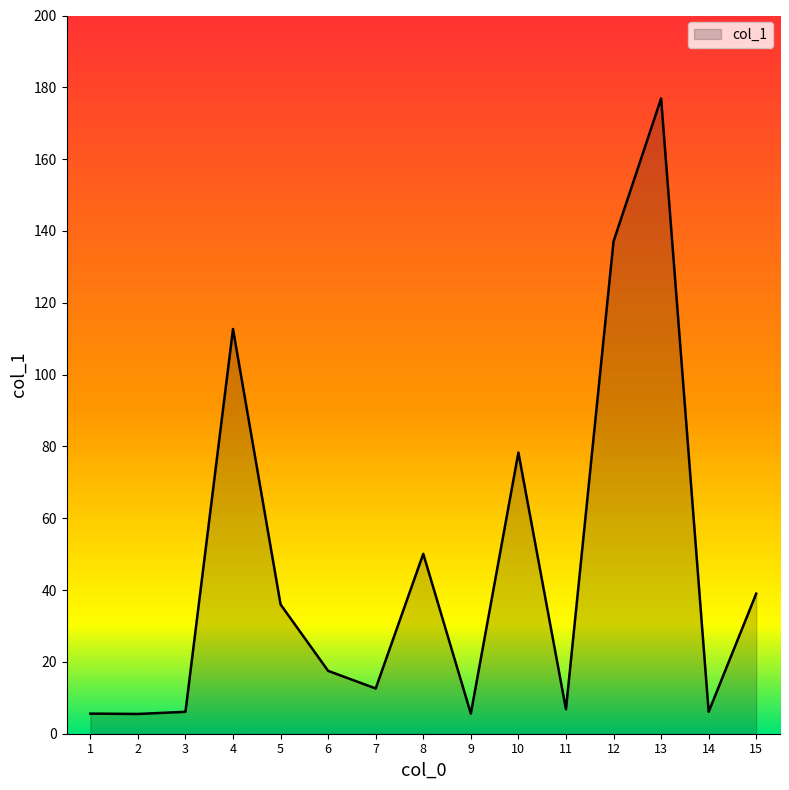

The value at 2 is 5.5. True or false?

True